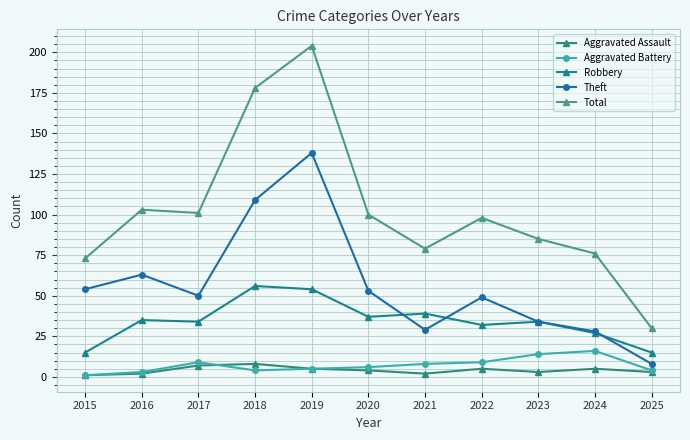

How many data points does each series have?

11